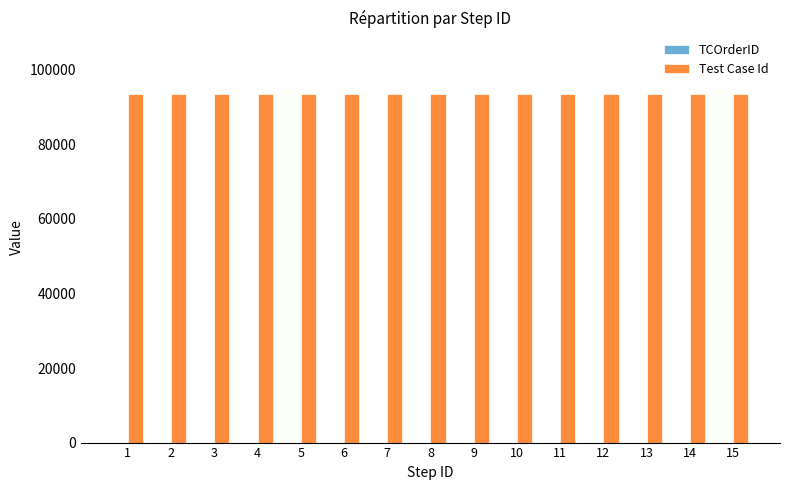

How many data points does each series have?

15